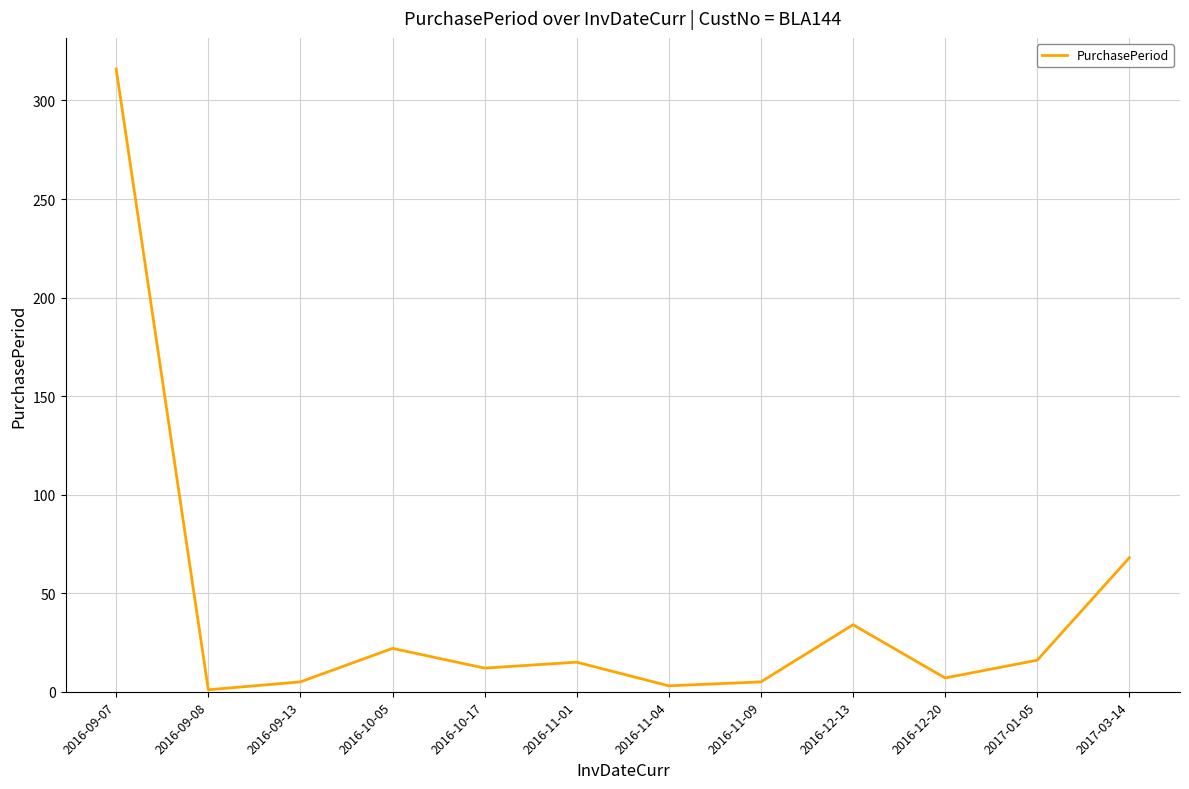

Approximately how many times larger is the value at 2016-10-05 compared to 2017-01-05?

1.4